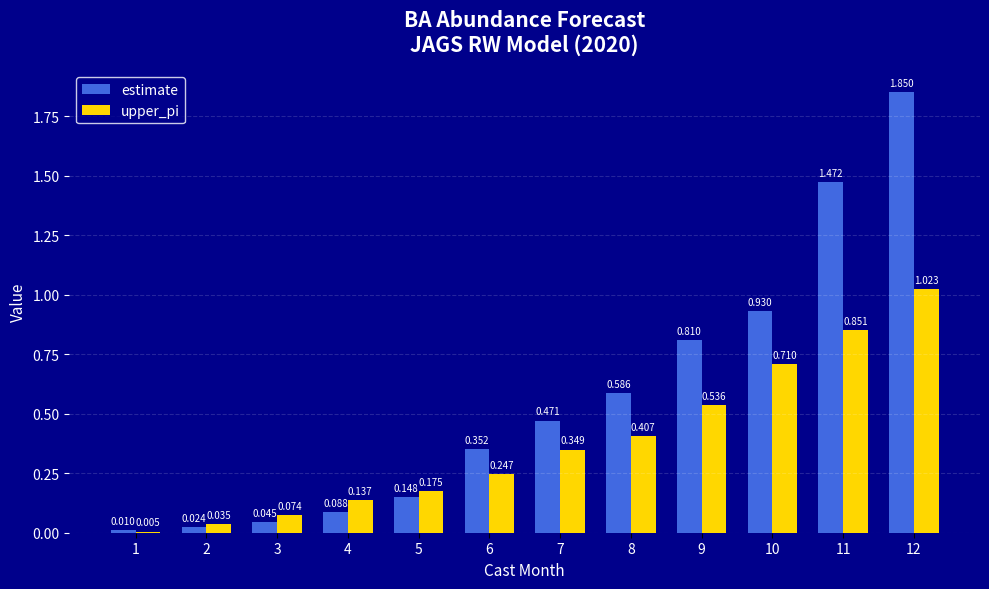

Which series has the largest total across all categories?

estimate